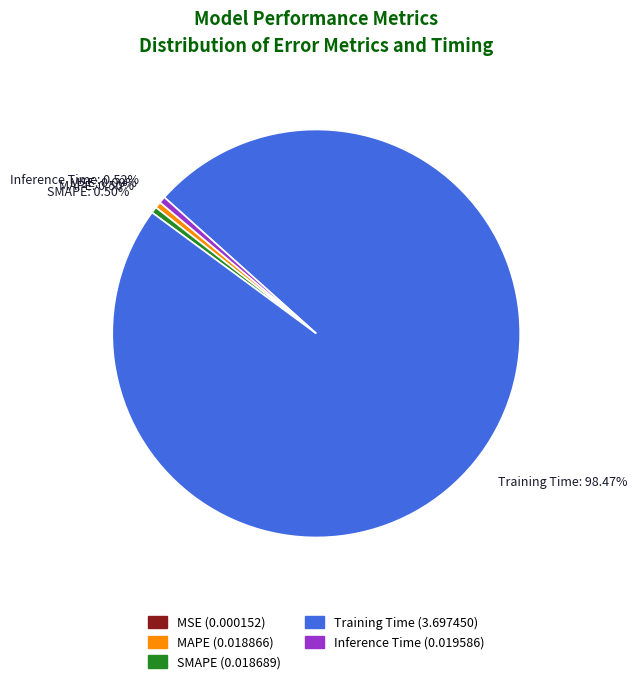

Which category has the biggest portion of the pie?

Training Time